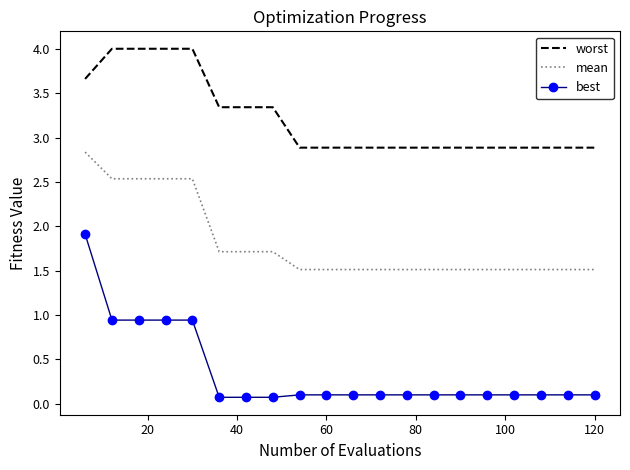

Rank the series by their maximum value, from lowest to highest.

best, mean, worst